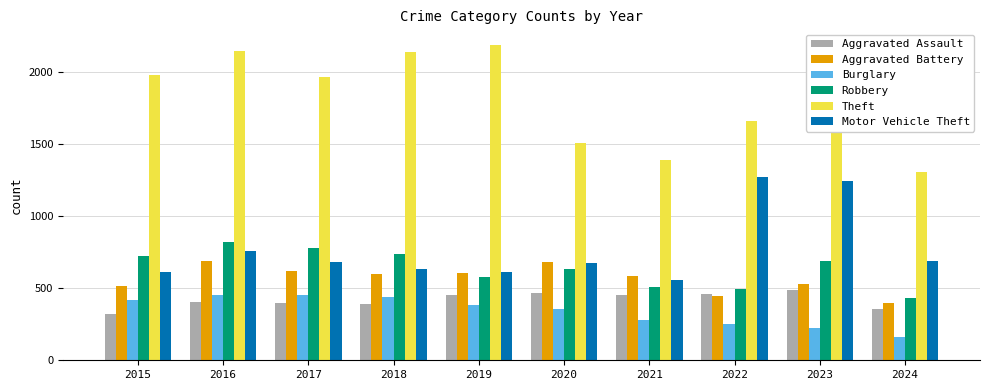

Are the bars horizontal?

No